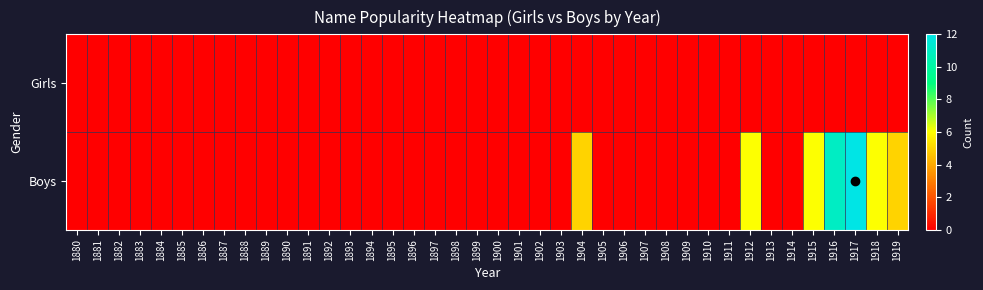

Reading left to right, transcribe all the data shown in this chart.

Girls: 1880=0	1881=0	1882=0	1883=0	1884=0	1885=0	1886=0	1887=0	1888=0	1889=0	1890=0	1891=0	1892=0	1893=0	1894=0	1895=0	1896=0	1897=0	1898=0	1899=0	1900=0	1901=0	1902=0	1903=0	1904=0	1905=0	1906=0	1907=0	1908=0	1909=0	1910=0	1911=0	1912=0	1913=0	1914=0	1915=0	1916=0	1917=0	1918=0	1919=0
Boys: 1880=0	1881=0	1882=0	1883=0	1884=0	1885=0	1886=0	1887=0	1888=0	1889=0	1890=0	1891=0	1892=0	1893=0	1894=0	1895=0	1896=0	1897=0	1898=0	1899=0	1900=0	1901=0	1902=0	1903=0	1904=5	1905=0	1906=0	1907=0	1908=0	1909=0	1910=0	1911=0	1912=6	1913=0	1914=0	1915=6	1916=11	1917=12	1918=6	1919=5